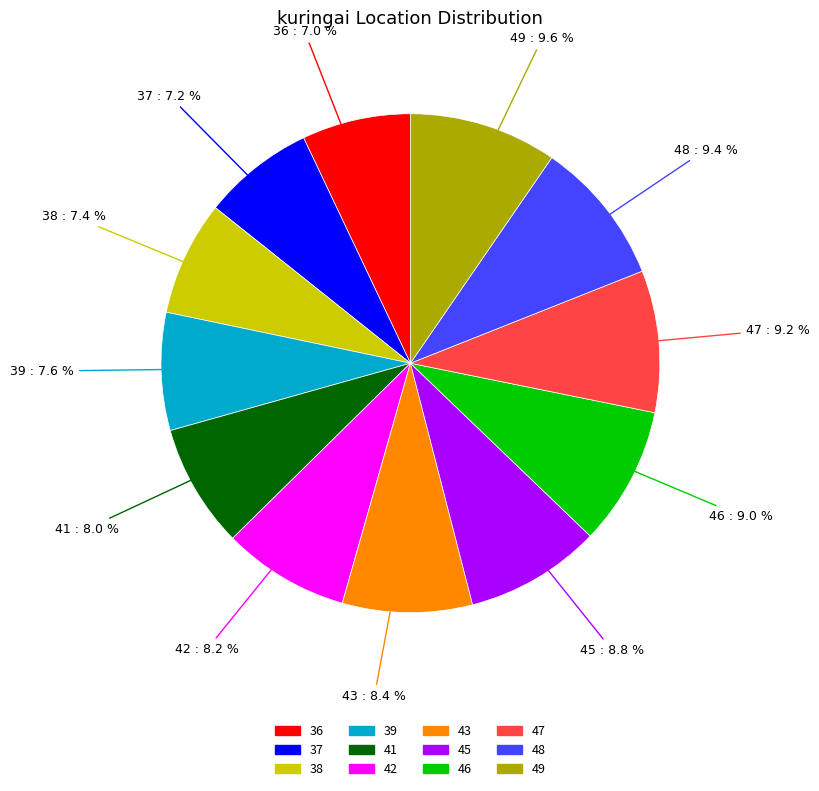

The 36 slice represents 7% of the pie. True or false?

True